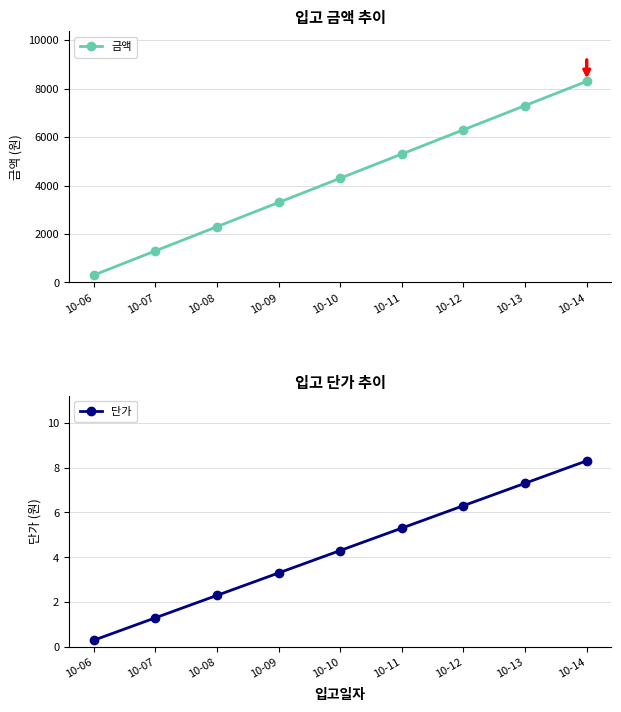

What is the sum of all 단가 values?

38.7